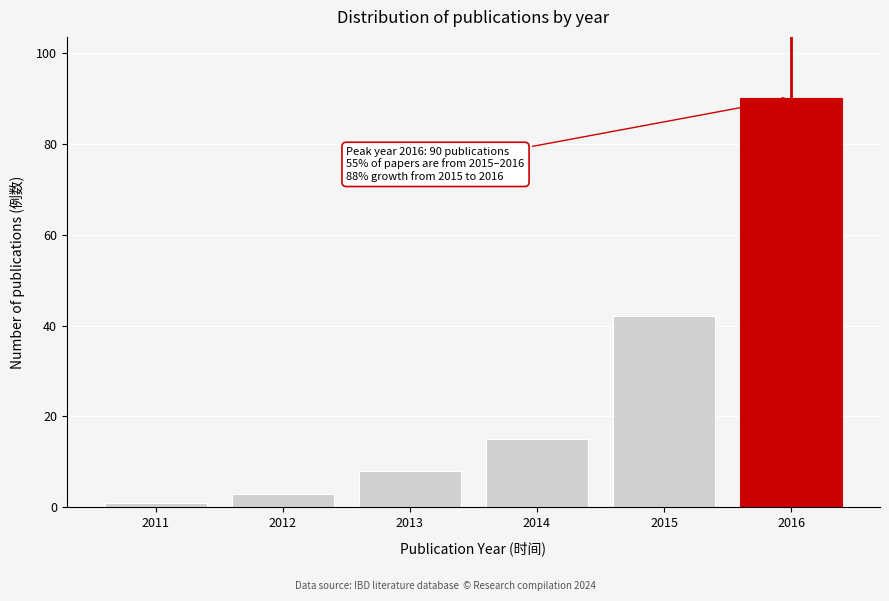

Reading left to right, extract all data points from this chart.

1	3	8	15	42	90